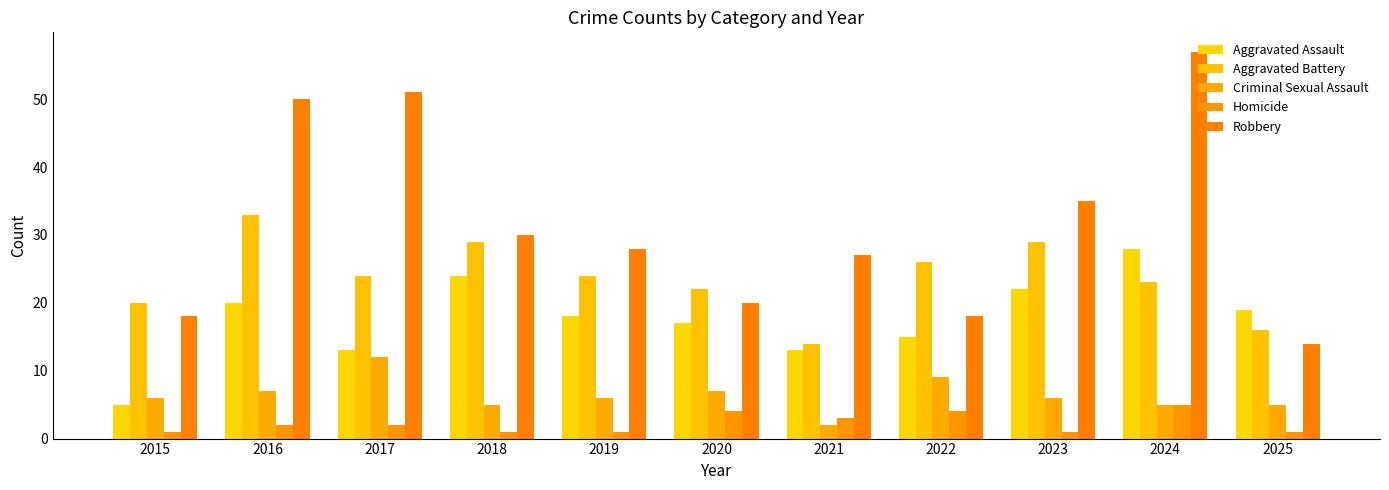

What is the sum of the Criminal Sexual Assault values at 2019 and 2023?

12